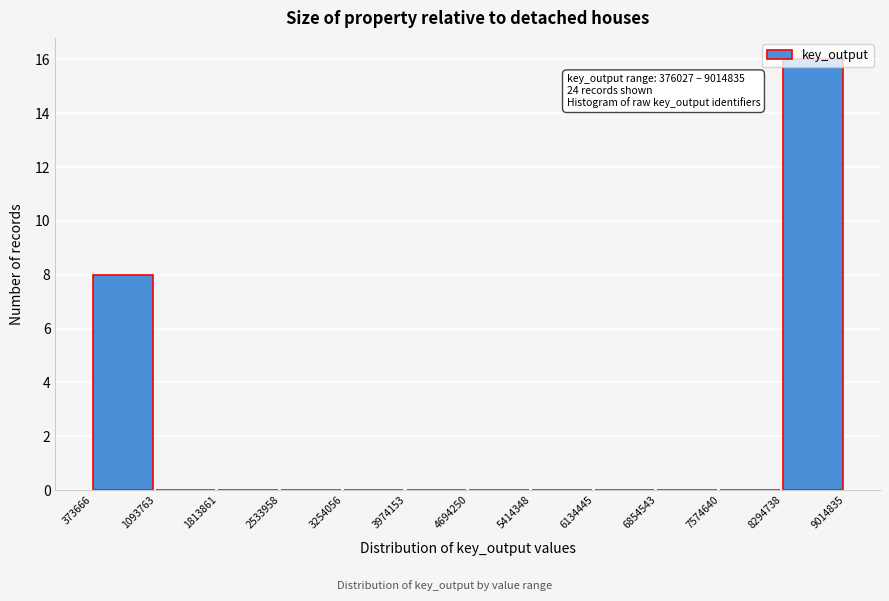

Which range on the x-axis has the tallest bar?

8294738 to 9014835